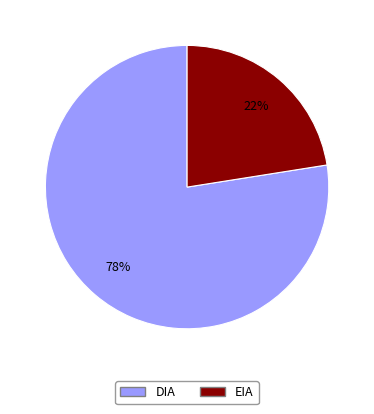

To the nearest percent, what is the combined percentage of DIA and EIA?

100%